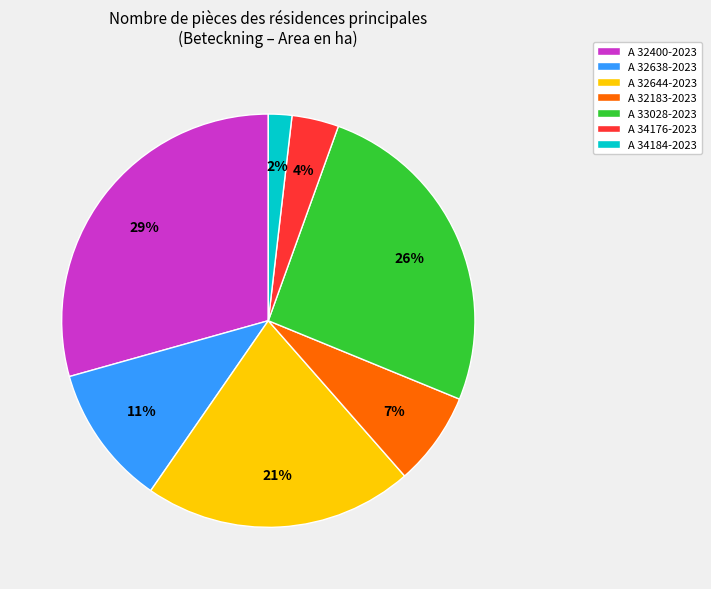

Count the number of slices in the pie.

7